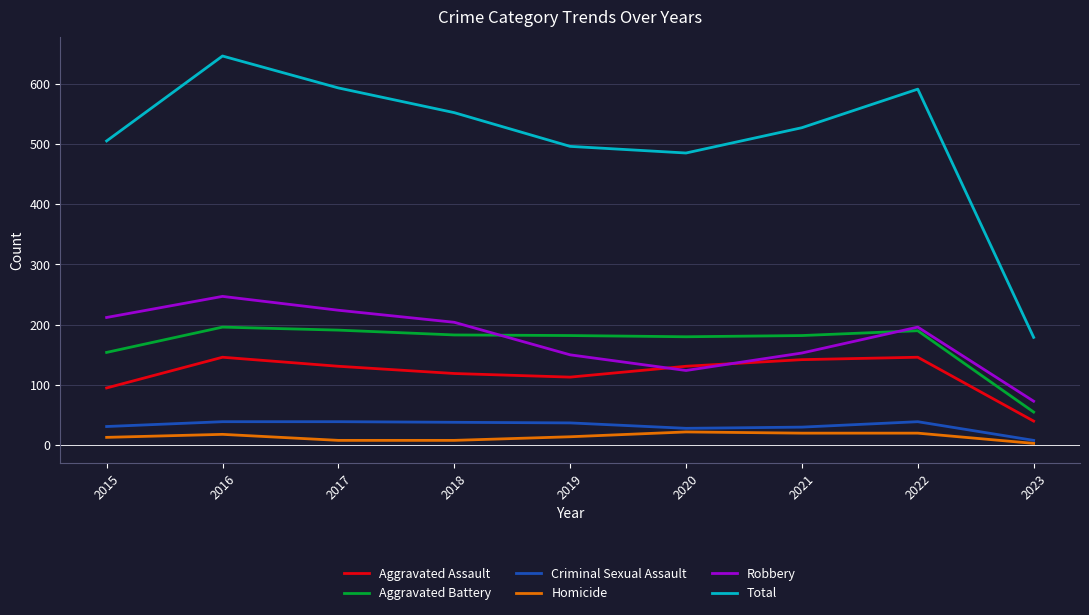

True or false: Homicide has more than 0 points higher than both neighbors.

True